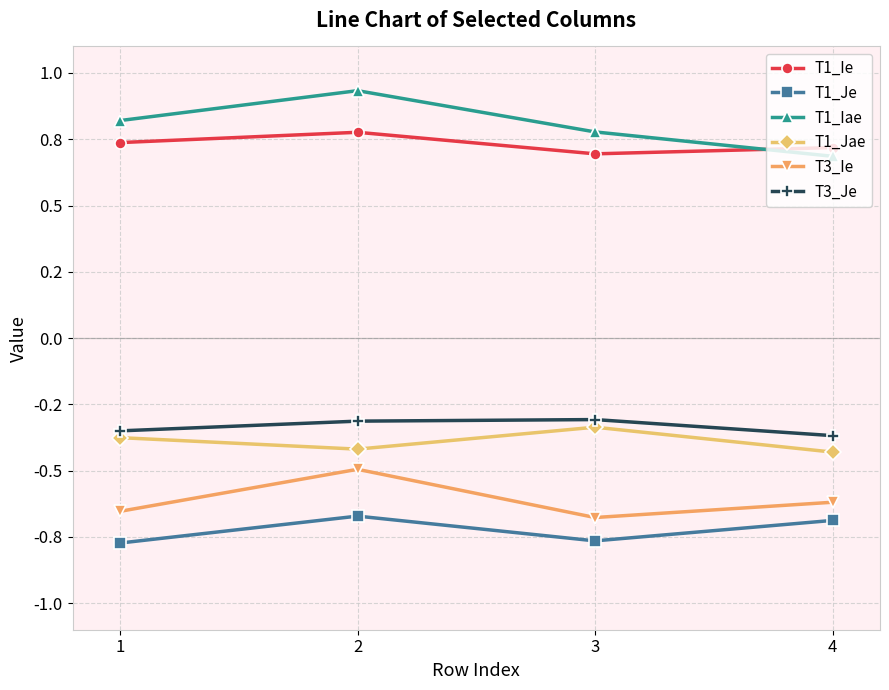

Is this an area chart (filled region under the line)?

No